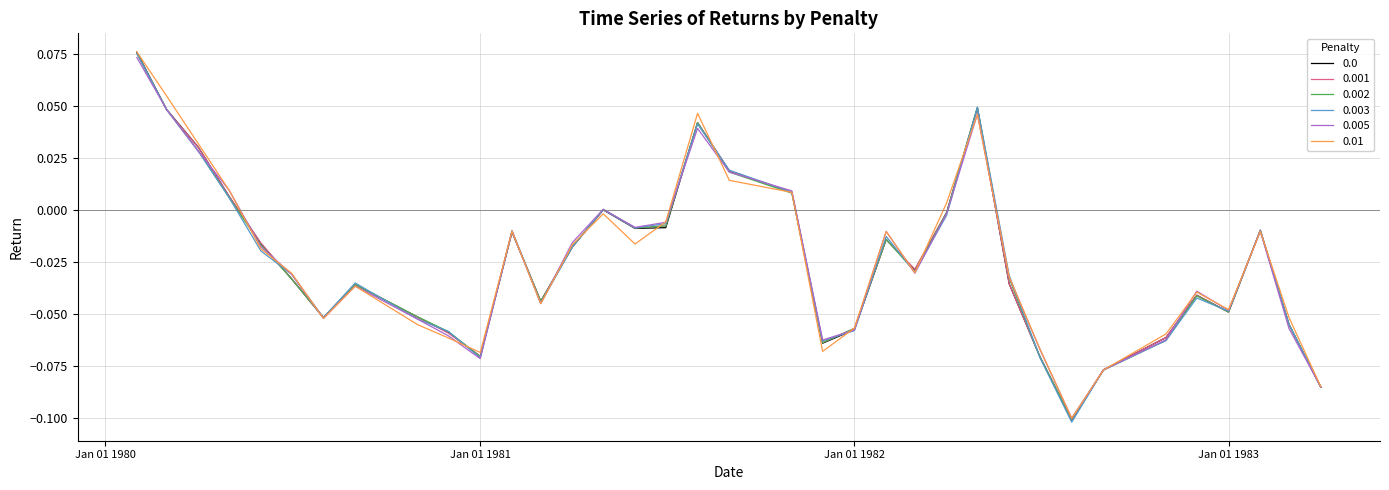

Which series has the widest spread of values?

0.003